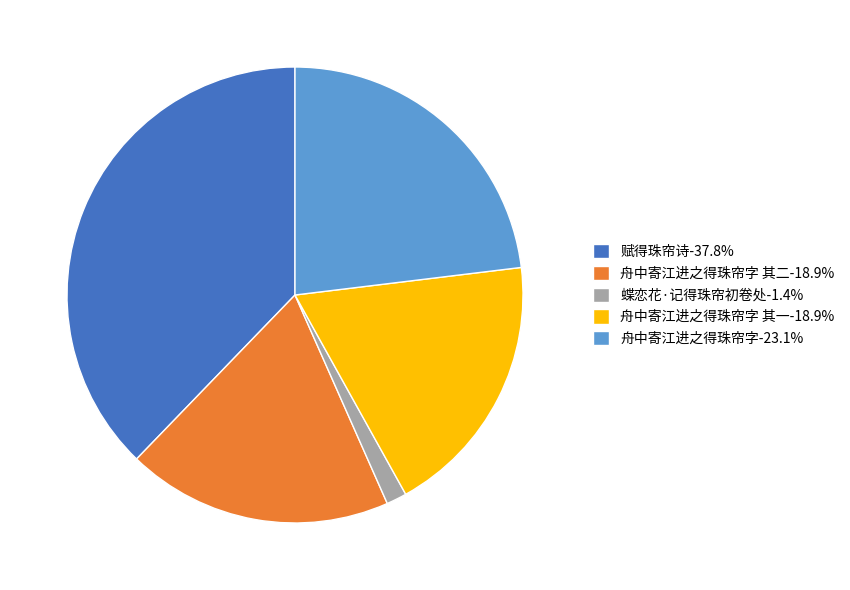

Is the sum of 舟中寄江进之得珠帘字 其二-18.9% and 舟中寄江进之得珠帘字-23.1% greater than half?

No